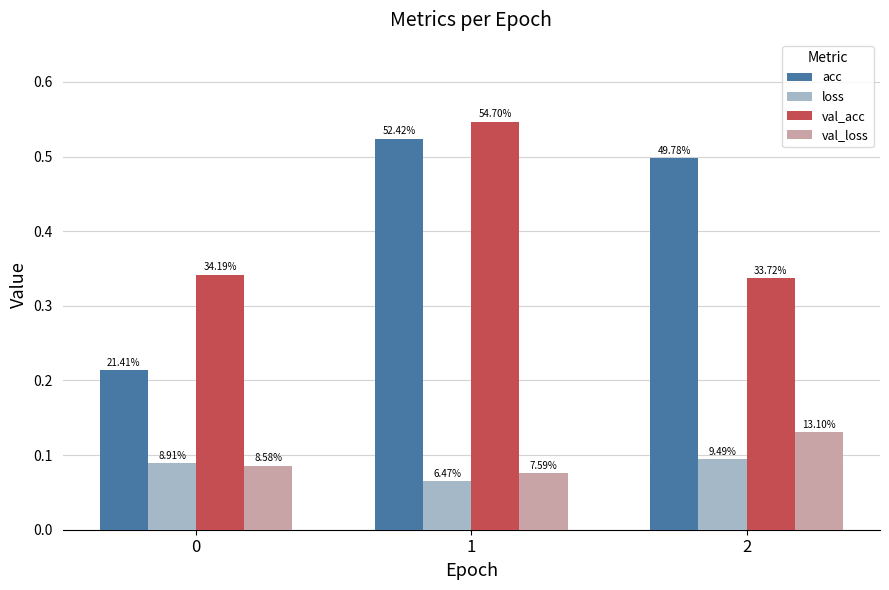

Count the loss values in the range 0 to 1.

3